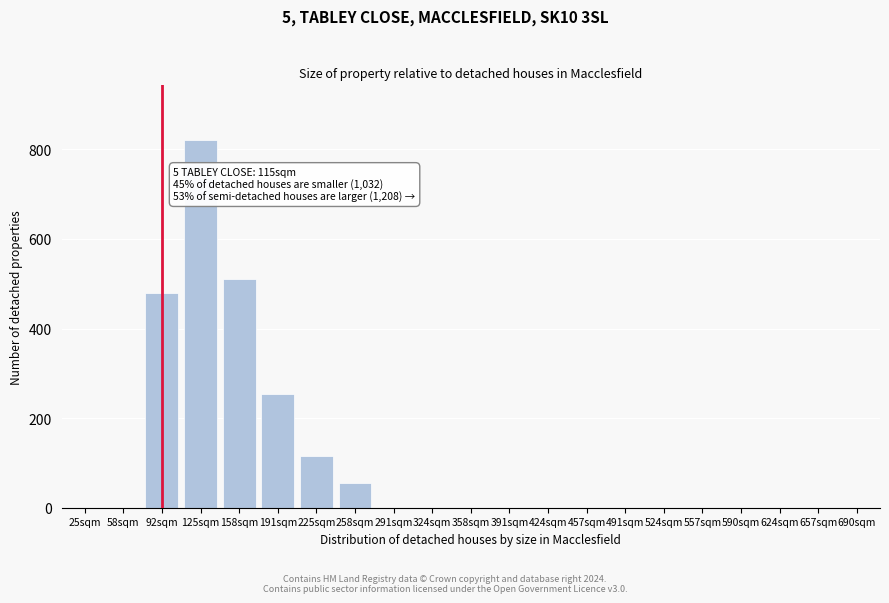

Reading left to right, extract all data points from this chart.

25sqm=0	58sqm=0	92sqm=480	125sqm=820	158sqm=510	191sqm=255	225sqm=115	258sqm=55	291sqm=0	324sqm=0	358sqm=0	391sqm=0	424sqm=0	457sqm=0	491sqm=0	524sqm=0	557sqm=0	590sqm=0	624sqm=0	657sqm=0	690sqm=0